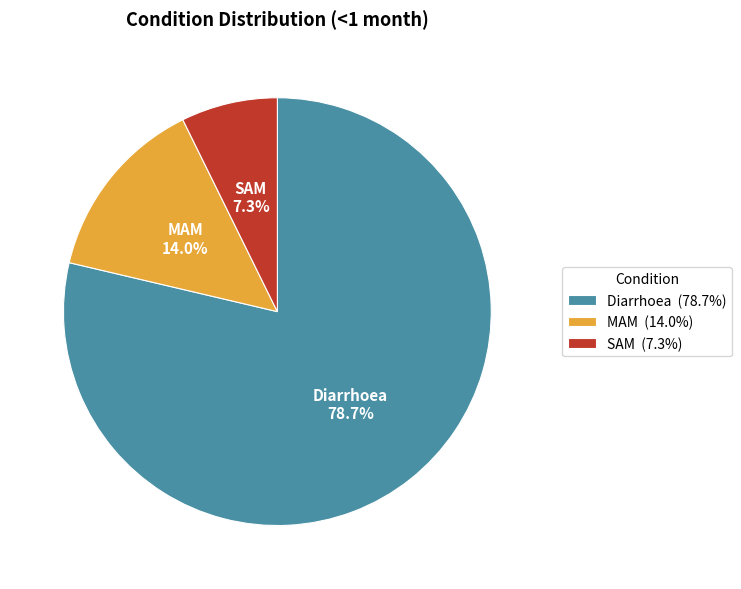

What is the smallest slice in the pie chart?

SAM